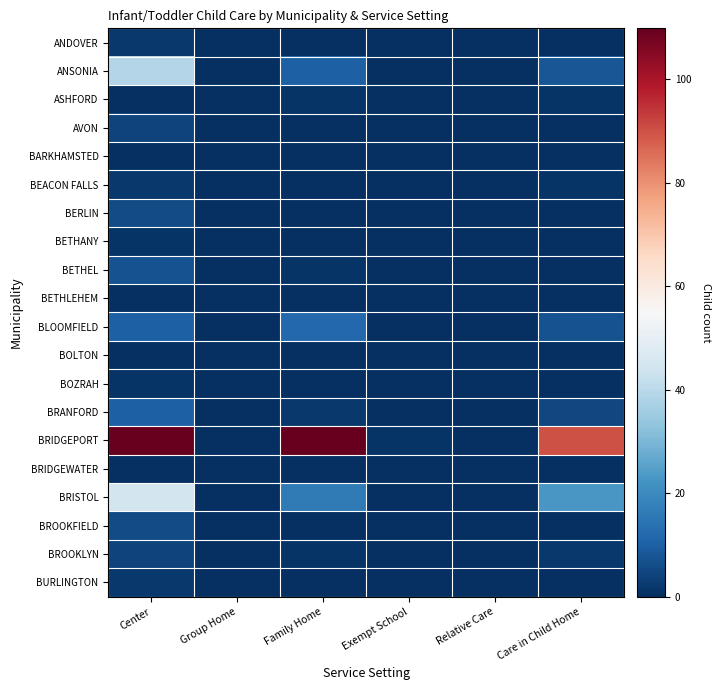

Reading left to right, extract all data points from this chart.

ANDOVER: Center=2	Group Home=0	Family Home=0	Exempt School=0	Relative Care=0	Care in Child Home=0
ANSONIA: Center=39	Group Home=0	Family Home=10	Exempt School=0	Relative Care=0	Care in Child Home=8
ASHFORD: Center=0	Group Home=0	Family Home=1	Exempt School=0	Relative Care=0	Care in Child Home=1
AVON: Center=4	Group Home=0	Family Home=0	Exempt School=0	Relative Care=0	Care in Child Home=0
BARKHAMSTED: Center=0	Group Home=0	Family Home=0	Exempt School=0	Relative Care=0	Care in Child Home=0
BEACON FALLS: Center=2	Group Home=0	Family Home=0	Exempt School=0	Relative Care=0	Care in Child Home=1
BERLIN: Center=6	Group Home=0	Family Home=0	Exempt School=0	Relative Care=0	Care in Child Home=0
BETHANY: Center=1	Group Home=0	Family Home=0	Exempt School=0	Relative Care=0	Care in Child Home=0
BETHEL: Center=7	Group Home=0	Family Home=1	Exempt School=0	Relative Care=0	Care in Child Home=0
BETHLEHEM: Center=0	Group Home=0	Family Home=0	Exempt School=0	Relative Care=0	Care in Child Home=0
BLOOMFIELD: Center=10	Group Home=0	Family Home=12	Exempt School=0	Relative Care=0	Care in Child Home=7
BOLTON: Center=0	Group Home=0	Family Home=0	Exempt School=0	Relative Care=0	Care in Child Home=0
BOZRAH: Center=1	Group Home=0	Family Home=0	Exempt School=0	Relative Care=0	Care in Child Home=0
BRANFORD: Center=10	Group Home=0	Family Home=2	Exempt School=0	Relative Care=0	Care in Child Home=5
BRIDGEPORT: Center=271	Group Home=0	Family Home=134	Exempt School=1	Relative Care=0	Care in Child Home=90
BRIDGEWATER: Center=0	Group Home=0	Family Home=0	Exempt School=0	Relative Care=0	Care in Child Home=0
BRISTOL: Center=45	Group Home=0	Family Home=16	Exempt School=0	Relative Care=0	Care in Child Home=23
BROOKFIELD: Center=6	Group Home=0	Family Home=0	Exempt School=0	Relative Care=0	Care in Child Home=0
BROOKLYN: Center=4	Group Home=0	Family Home=1	Exempt School=0	Relative Care=0	Care in Child Home=2
BURLINGTON: Center=2	Group Home=0	Family Home=0	Exempt School=0	Relative Care=0	Care in Child Home=0